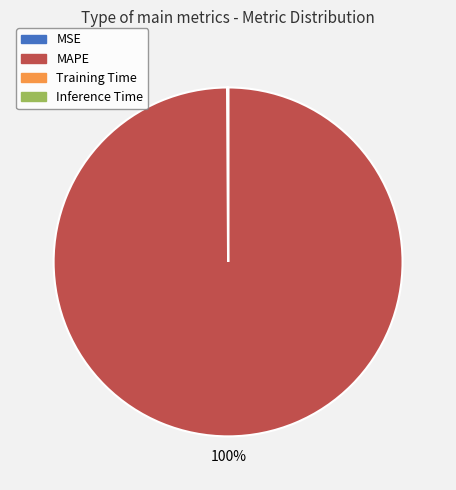

True or false: MAPE accounts for 100% of the total.

True